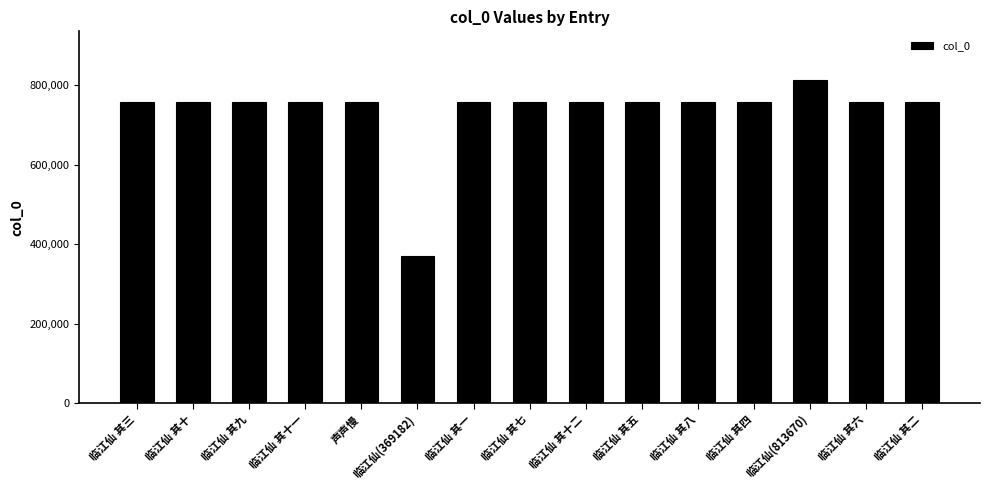

Which label corresponds to the smallest value in the chart?

临江仙(369182)